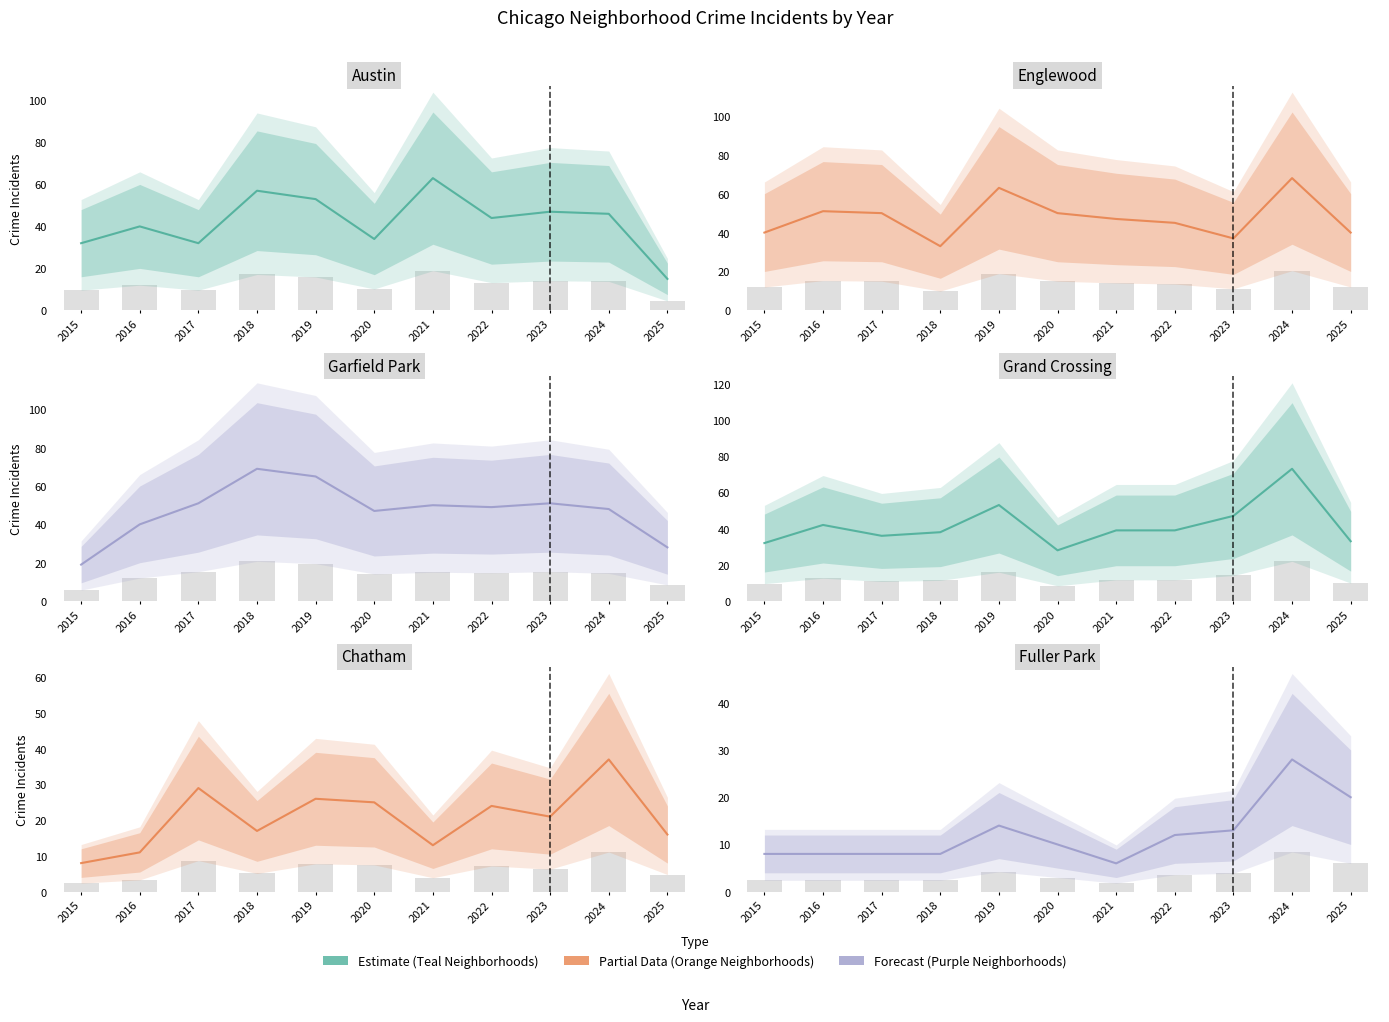

At 2020, list the series in order from largest to smallest.

Englewood, Garfield Park, Austin, Grand Crossing, Chatham, Fuller Park